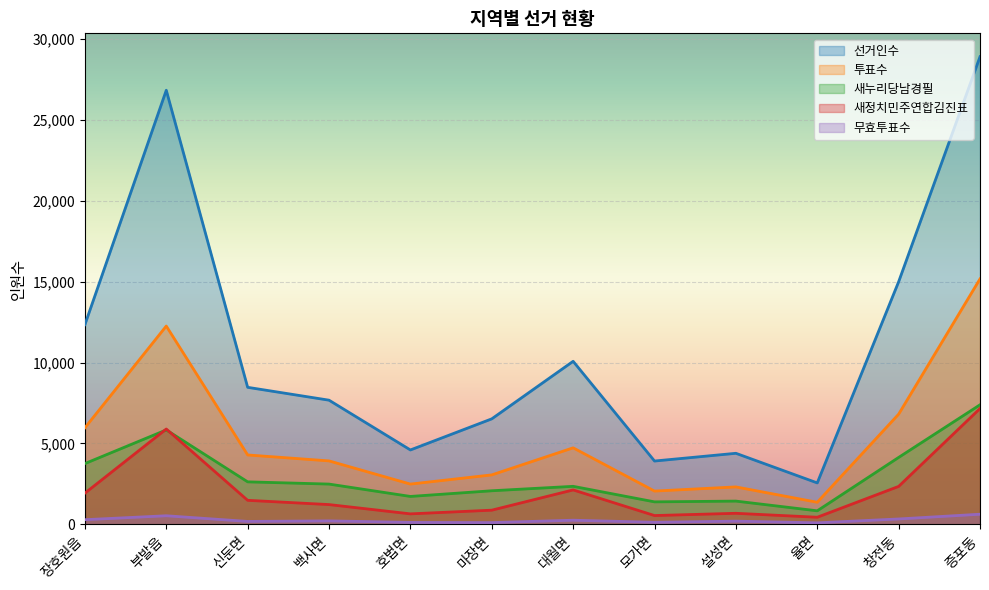

What is the highest value of the 무효투표수 series?

624